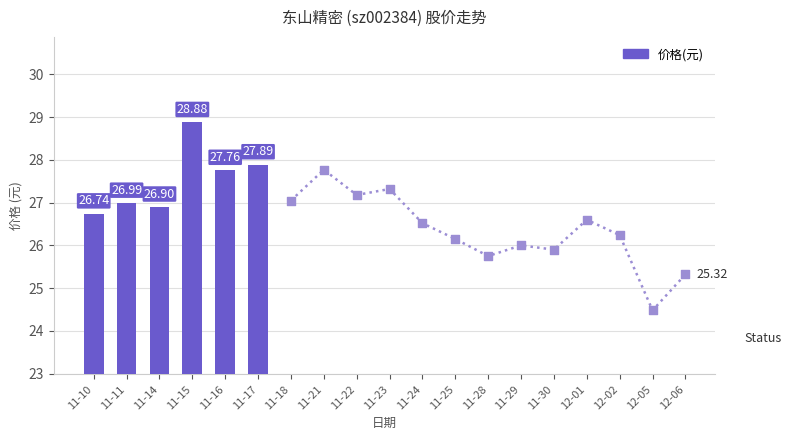

What is the change in value from 11-10 to 11-15?

+2.1